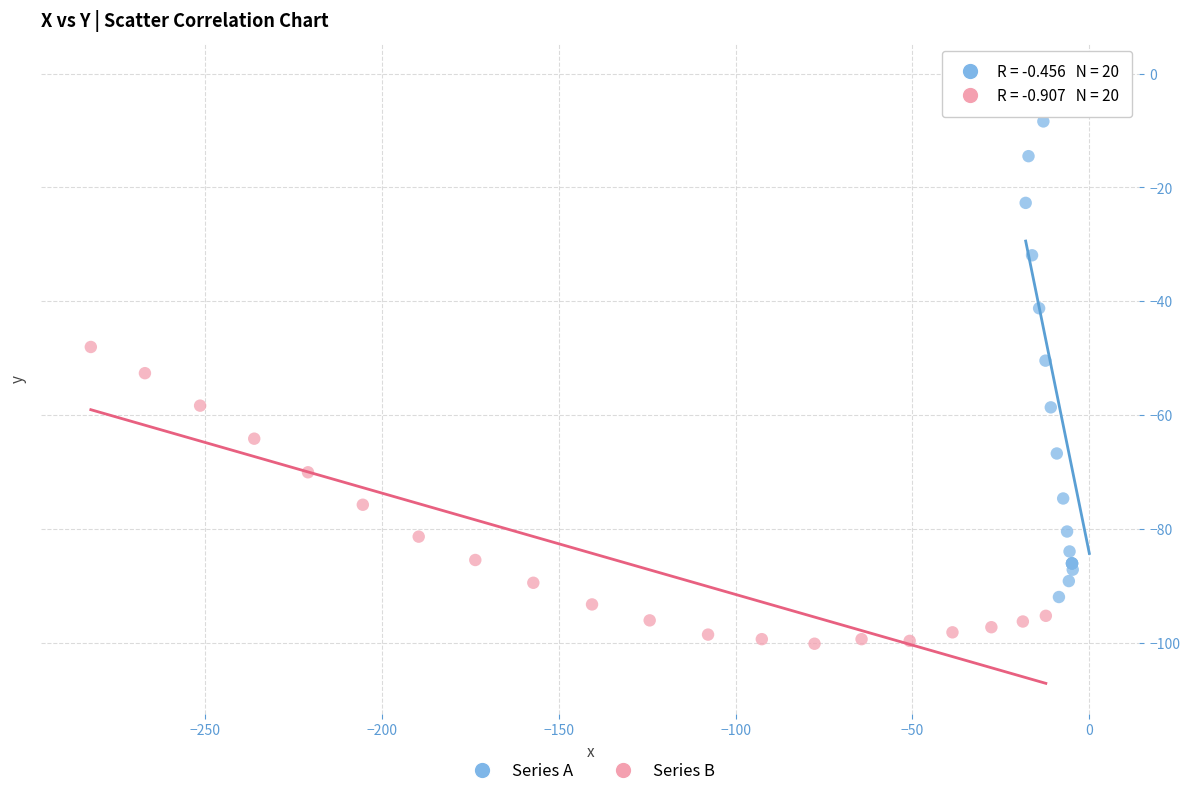

Which series has the widest spread of Y values?

Series A